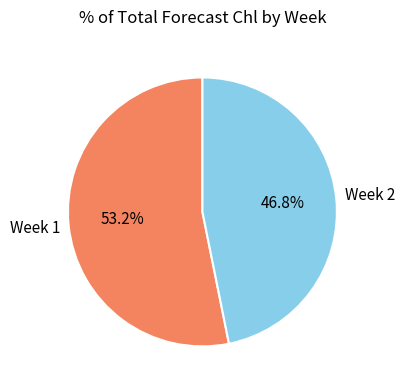

Does any single category account for the majority?

Yes